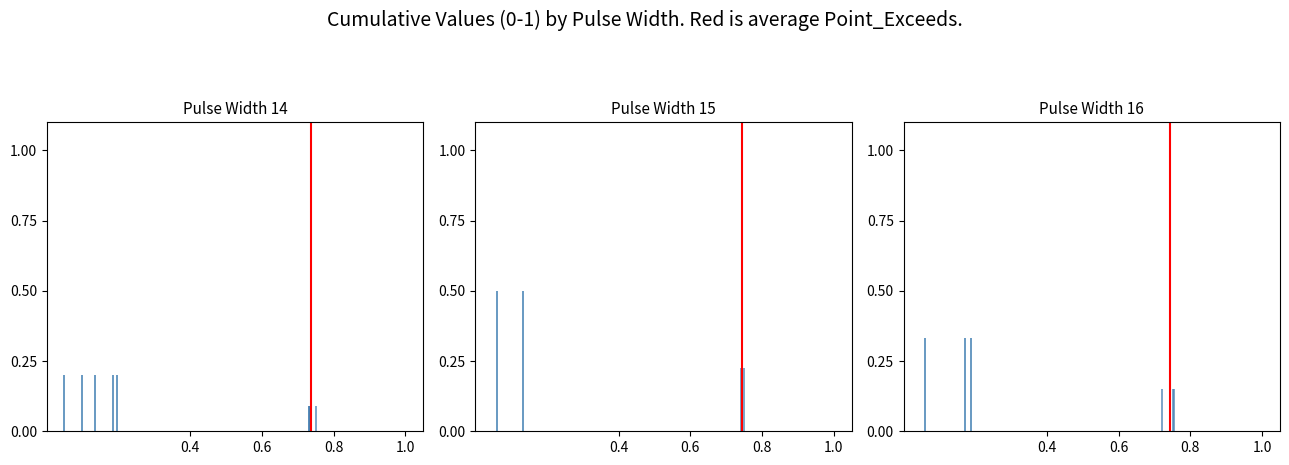

How many values are between 0 and 1?

2